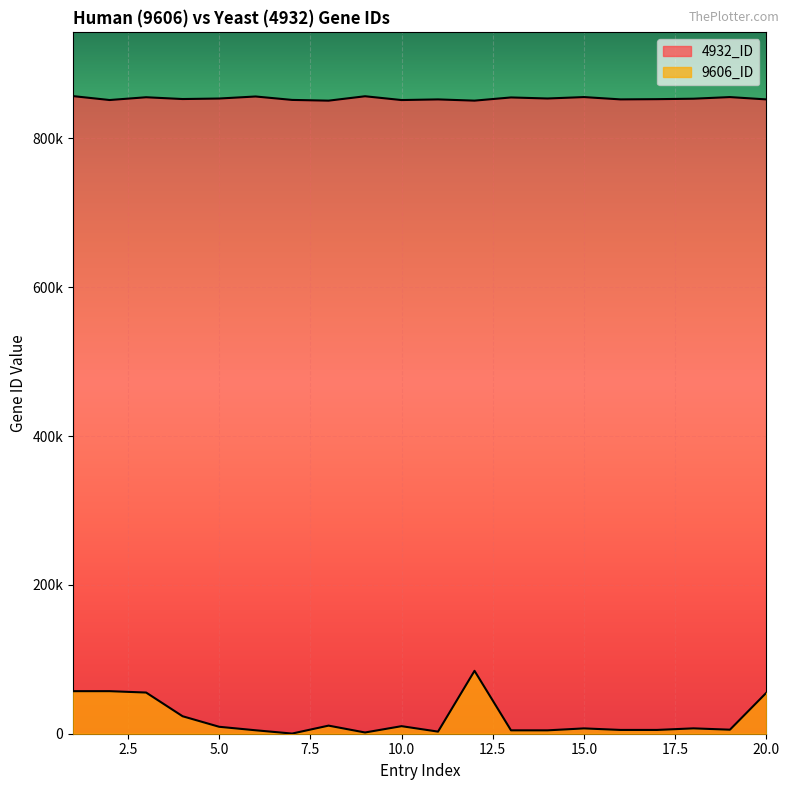

Reading left to right, what are all the values shown in this chart?

4932_ID: 856913	851667	855399	852995	853681	856418	851818	850820	856732	851632	852495	850846	855136	853729	855636	852519	852818	853438	855621	852491
9606_ID: 57194	57194	55339	23481	9343	4625	212	10885	1659	10153	2821	84532	4542	4542	7155	5091	5091	7203	5422	55186